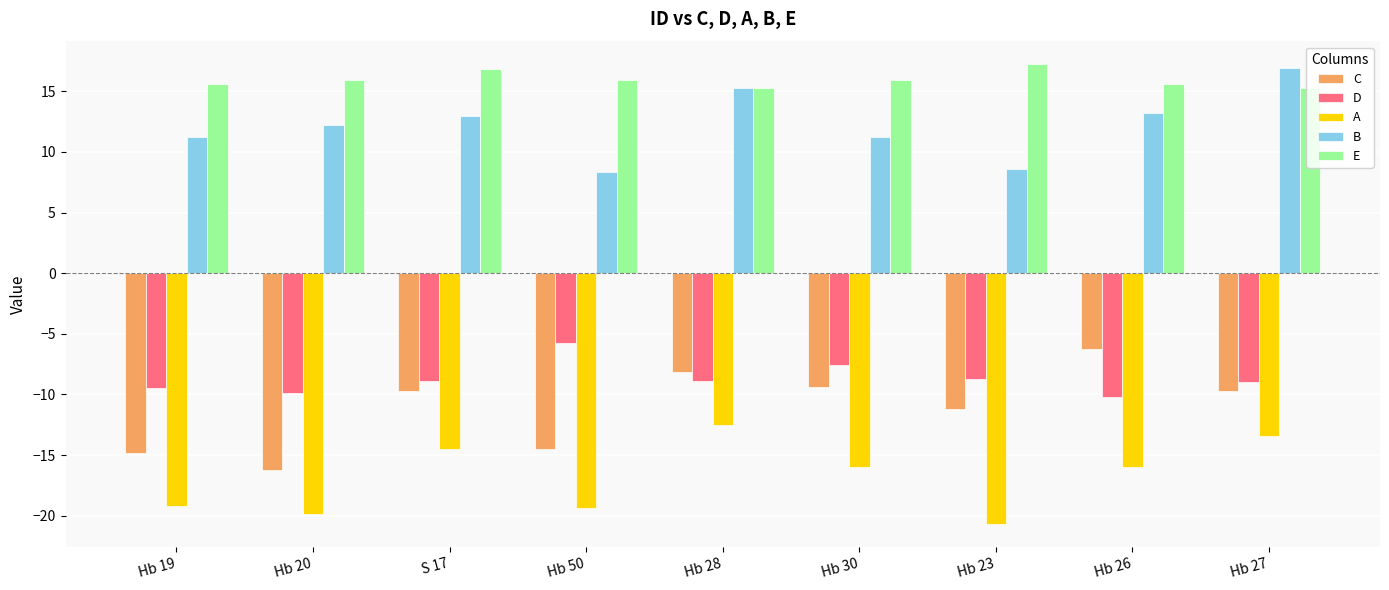

The A series shows -12.5 at Hb 28. True or false?

True